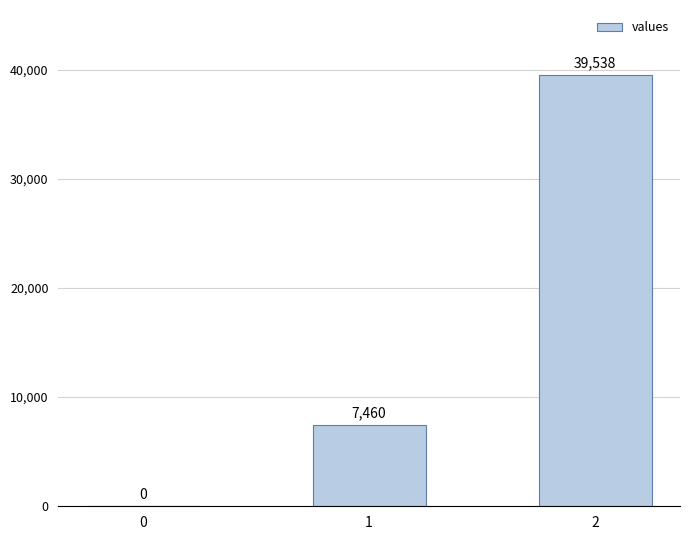

Are the bars grouped side by side (vs. stacked)?

No